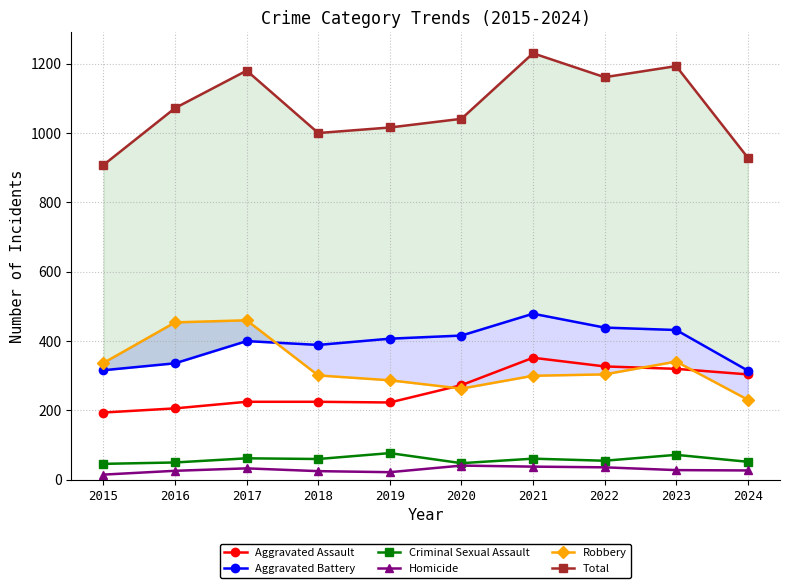

Between 2019 and 2016, which is larger?

2019